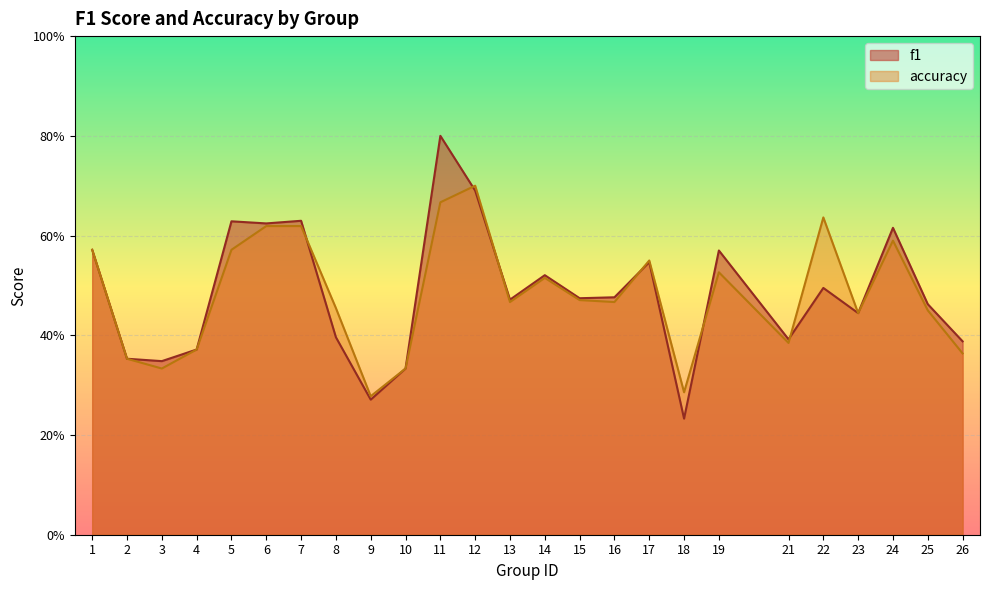

What is the minimum value shown in the chart?

0.2